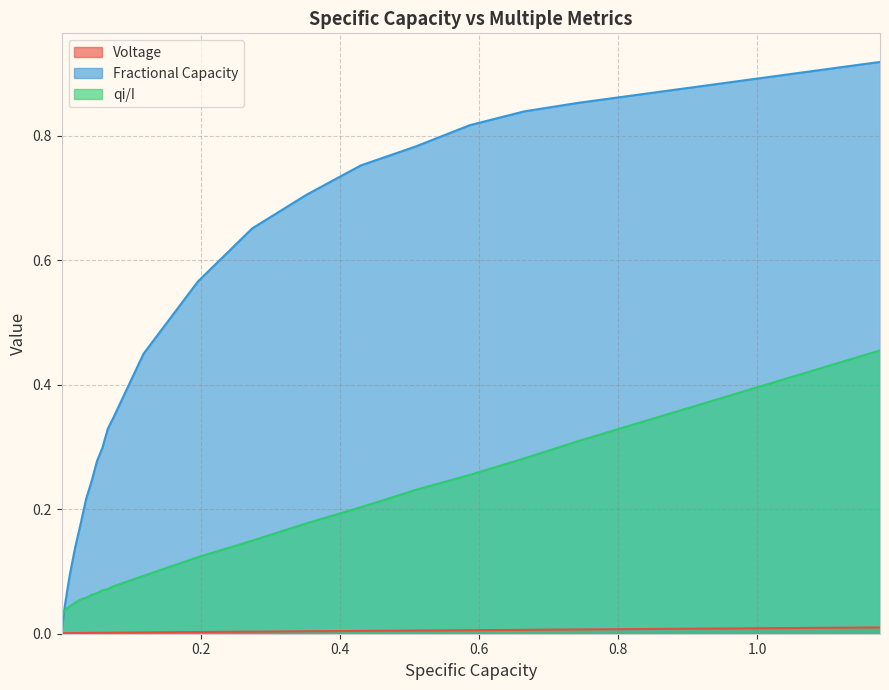

How many times do qi/I and Fractional Capacity cross each other?

1